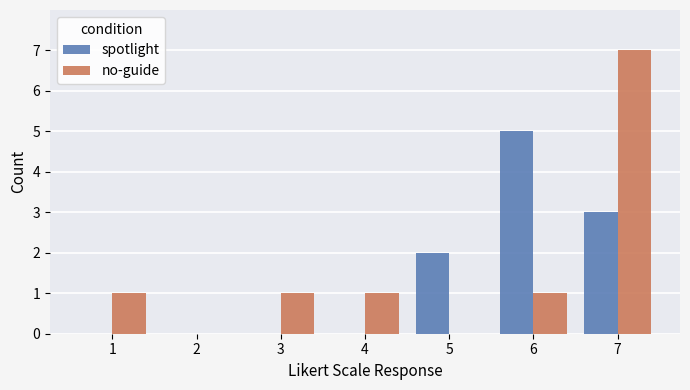

What is the total value across all series at 7?

10